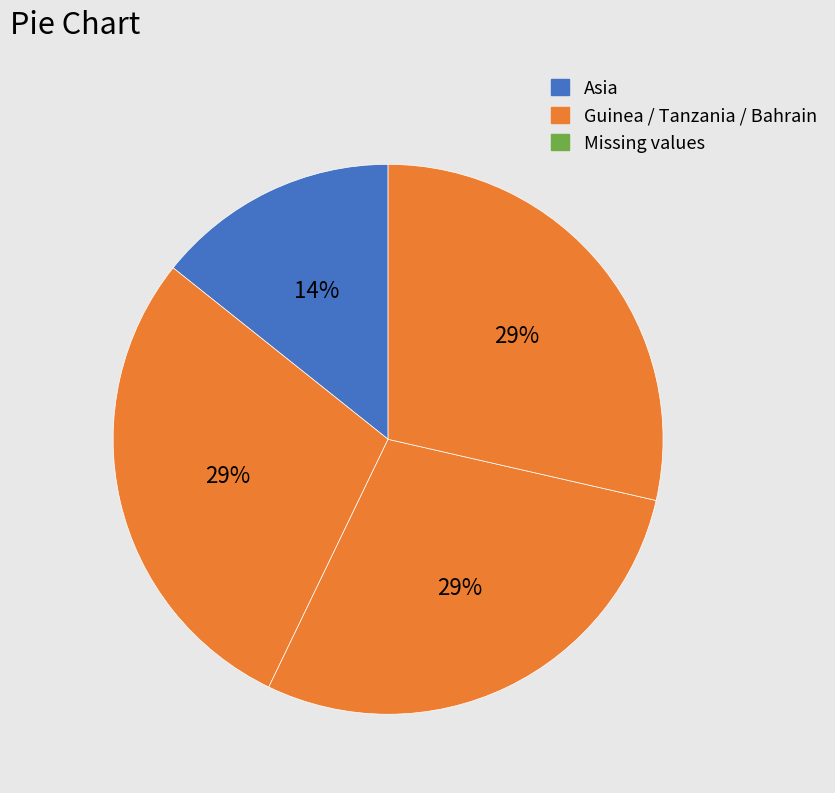

Count the number of slices in the pie.

4